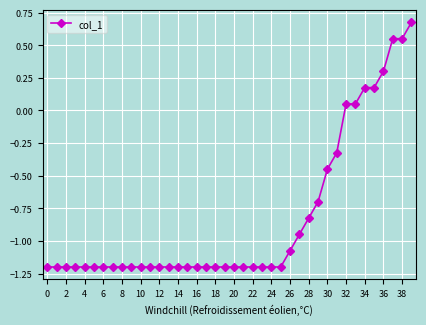

How many negative values are there?

32